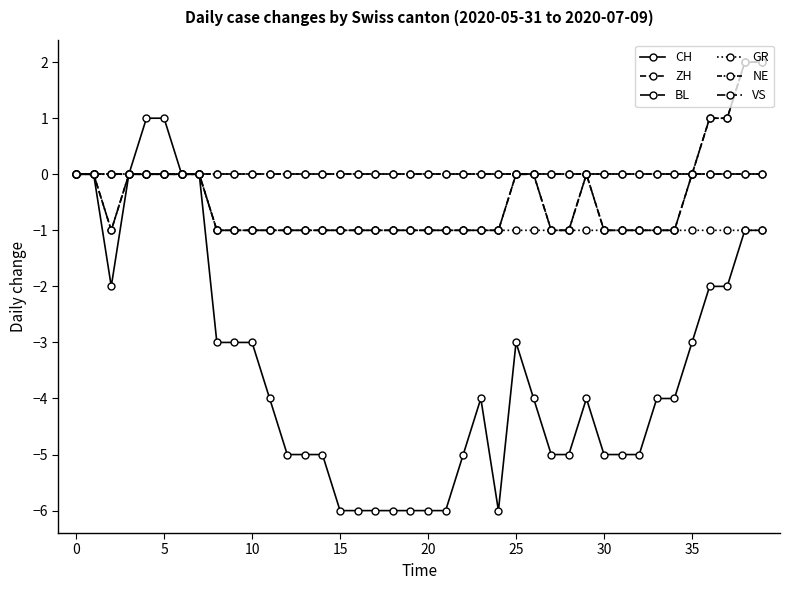

Does the chart have visible grid lines?

No